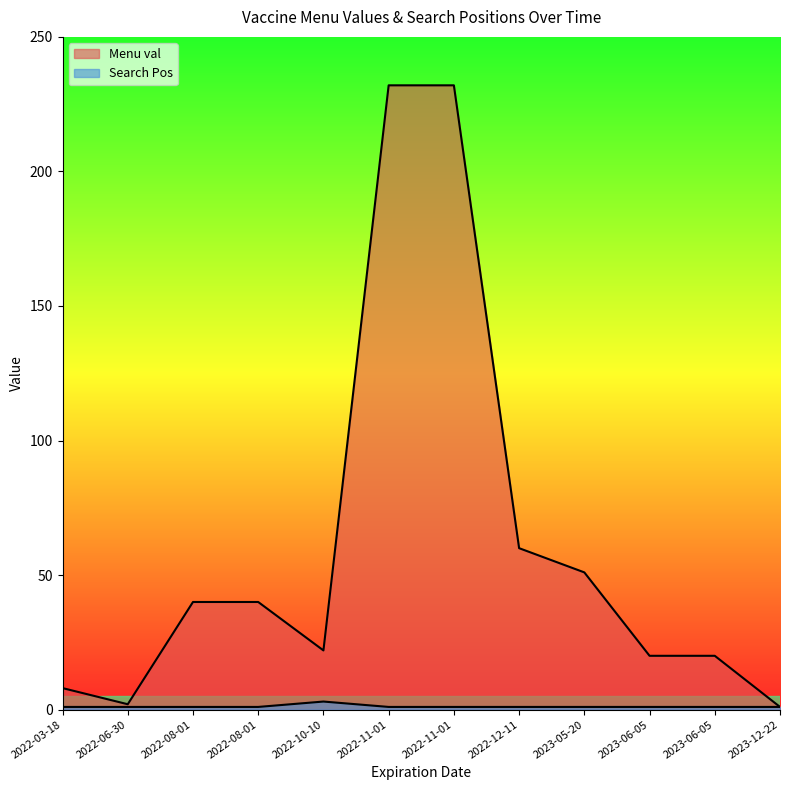

True or false: Search Pos has a value of 1 at 2022-08-01.

True